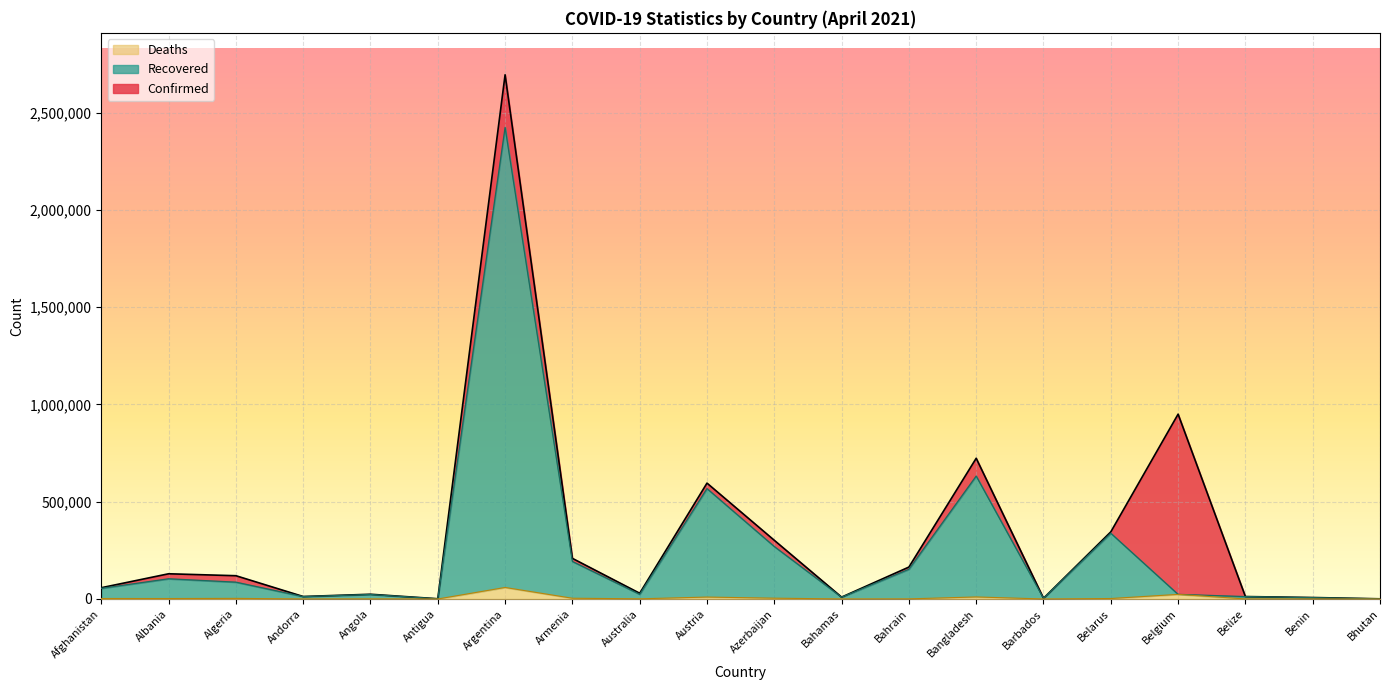

Where is the first local maximum for Confirmed?

Albania